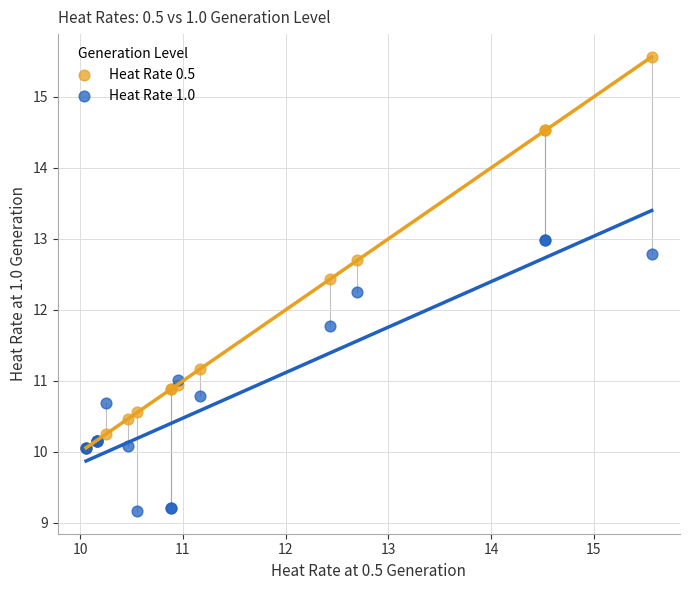

Which series contains the highest Y value?

Heat Rate 0.5